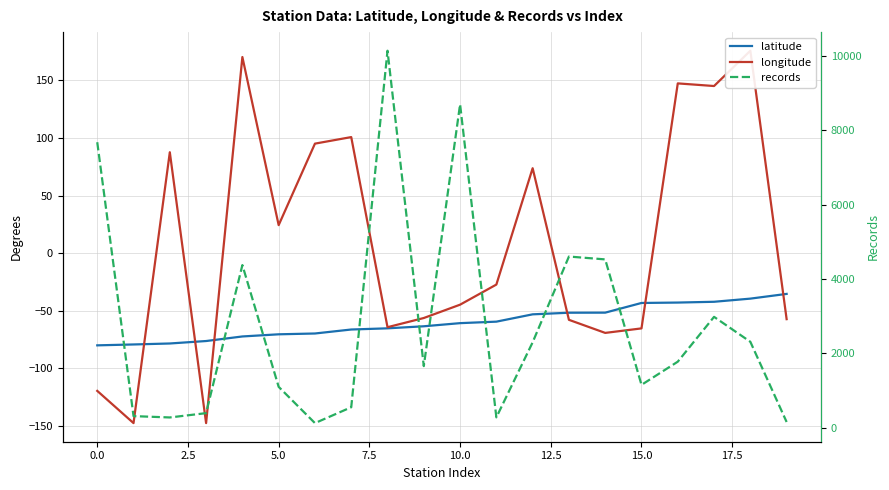

Which category has the highest value in the longitude series?

18